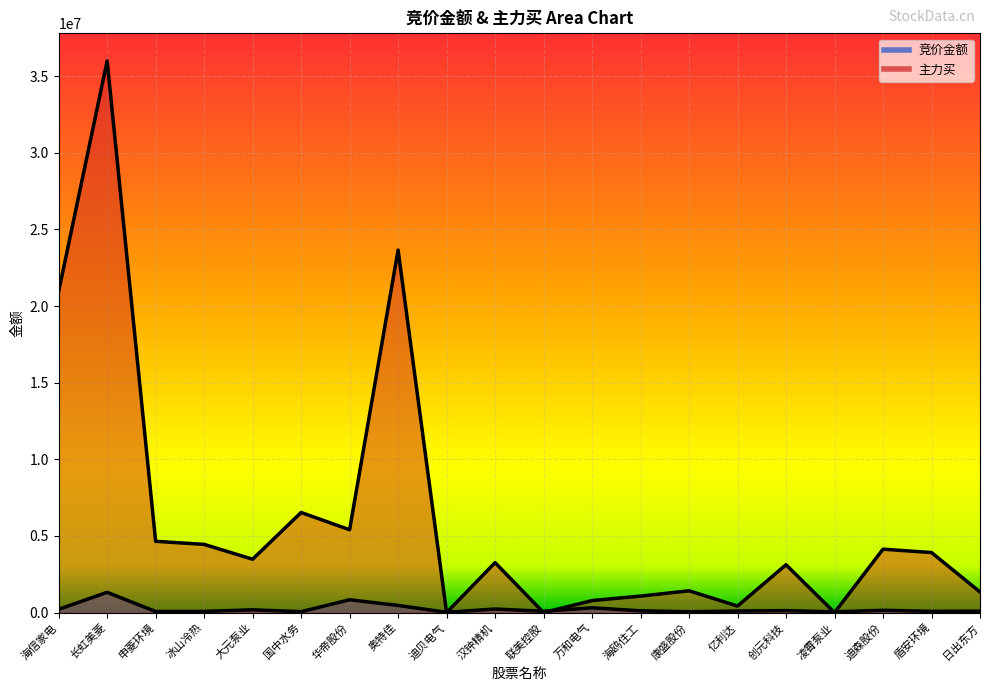

Reading right to left, extract all data points from this chart.

竞价金额: 94084	83990	152000	48440	130896	103104	57000	116964	313280	89435	233988	20685	468756	838038	62230	183005	78542	72324	1322090	217150
主力买: 1347383	3918460	4138689	0	3121745	427705	1422959	1076874	785926	0	3259650	0	23649800	5405264	6531491	3482241	4451128	4650636	35987436	20950638